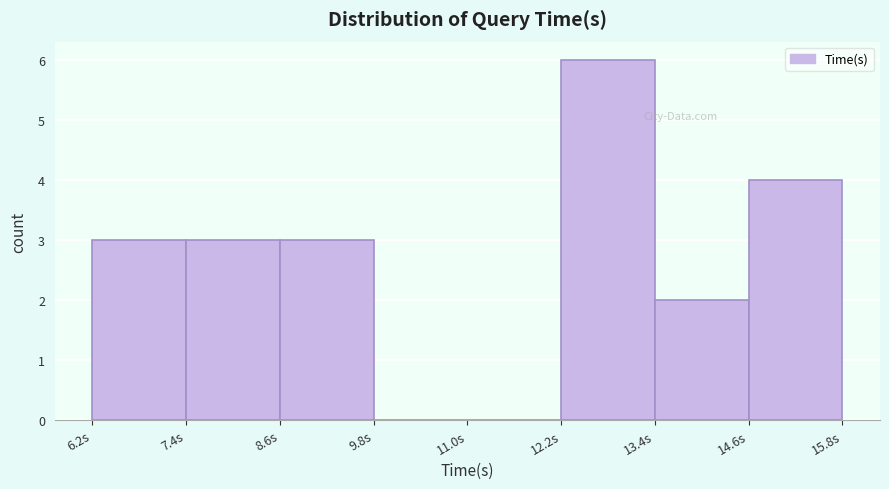

Reading left to right, transcribe this chart: for each bar, give the range it covers on the x-axis and its height. Neither the bar edges nor the heights are printed on the chart, so give them approximately, as read against the axes.

6.2 to 7.4: 3
7.4 to 8.6: 3
8.6 to 9.8: 3
9.8 to 11.0: 0
11.0 to 12.2: 0
12.2 to 13.4: 6
13.4 to 14.6: 2
14.6 to 15.8: 4